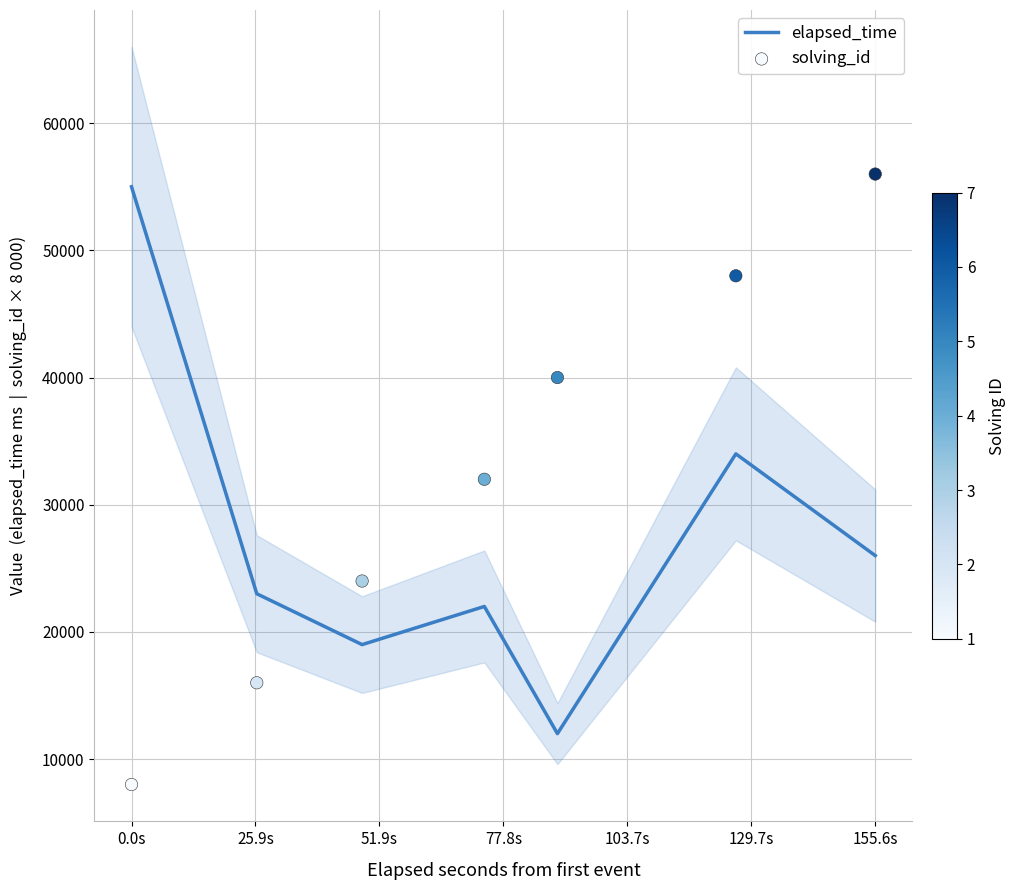

Is the value of elapsed_time at 77.8s greater than the value of solving_id at 51.9s?

No